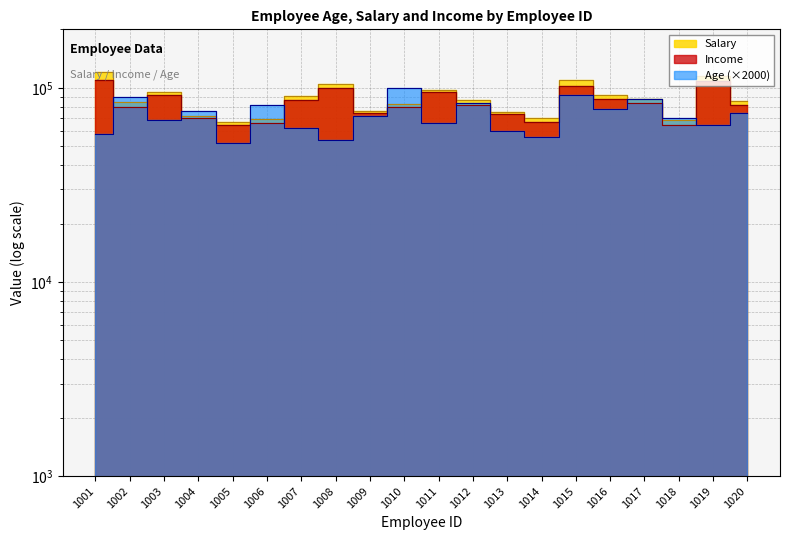

What is the value of the Age point at the 18th from the left?

70000